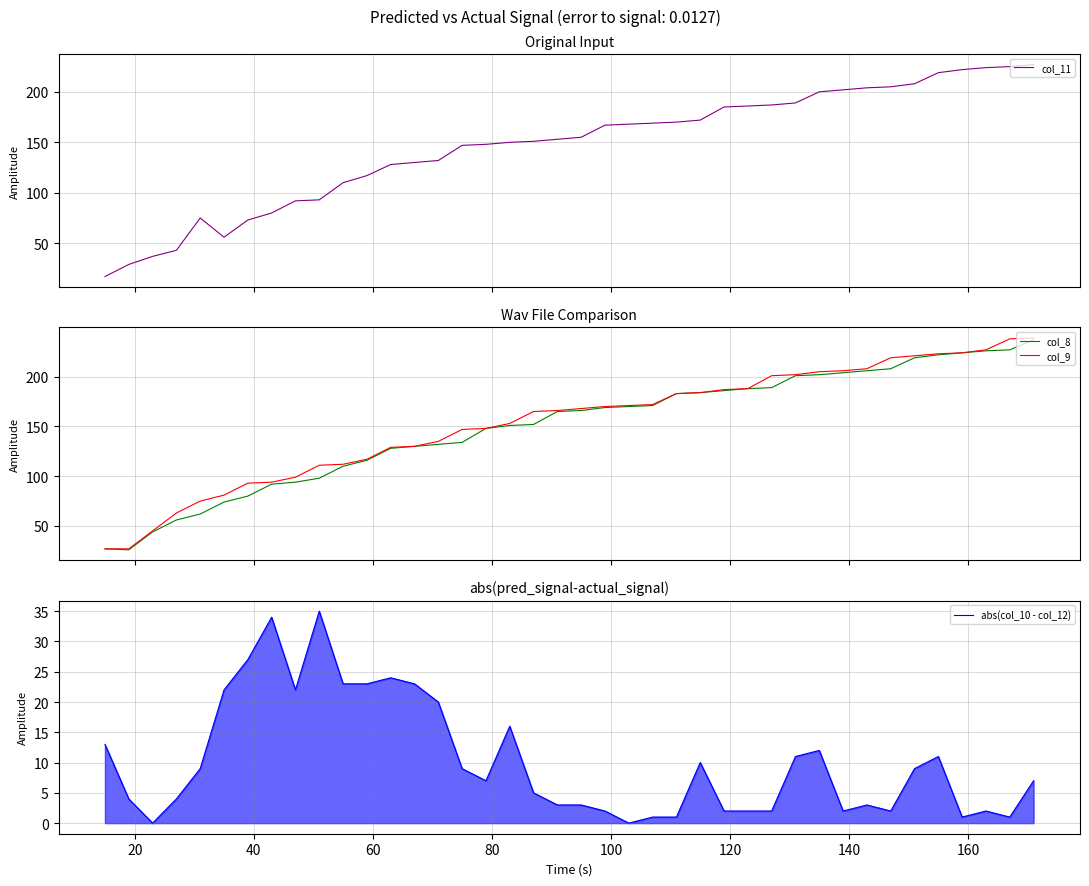

How many intersections are there between col_11 and col_8?

4